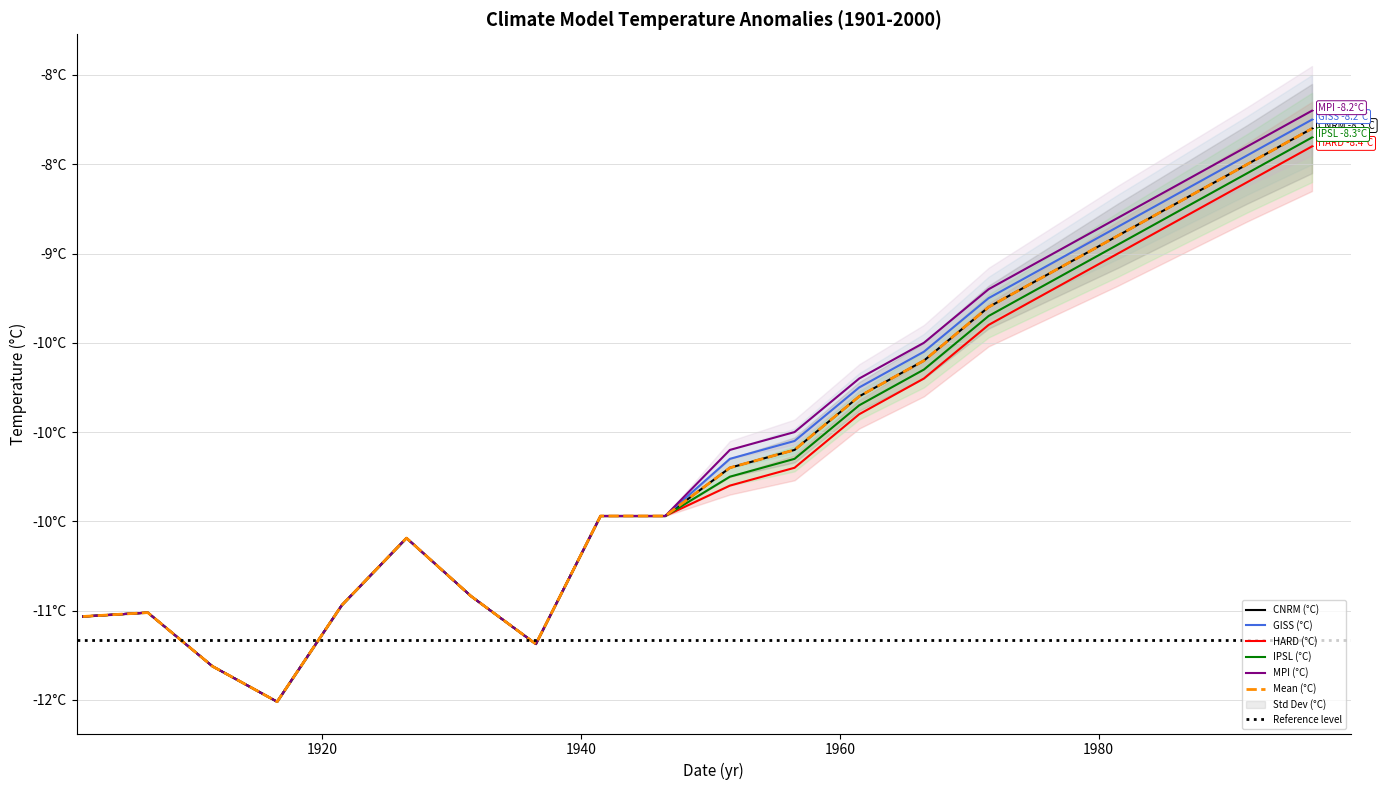

Reading left to right, extract all data points from this chart.

CNRM (°C): -11.0	-11.0	-11.3	-11.5	-11.0	-10.6	-10.9	-11.2	-10.5	-10.5	-10.2	-10.1	-9.8	-9.6	-9.3	-9.1	-8.9	-8.7	-8.5	-8.3
GISS (°C): -11.0	-11.0	-11.3	-11.5	-11.0	-10.6	-10.9	-11.2	-10.5	-10.5	-10.2	-10.1	-9.8	-9.6	-9.2	-9.1	-8.8	-8.7	-8.4	-8.2
HARD (°C): -11.0	-11.0	-11.3	-11.5	-11.0	-10.6	-10.9	-11.2	-10.5	-10.5	-10.3	-10.2	-9.9	-9.7	-9.4	-9.2	-9.0	-8.8	-8.6	-8.4
IPSL (°C): -11.0	-11.0	-11.3	-11.5	-11.0	-10.6	-10.9	-11.2	-10.5	-10.5	-10.2	-10.2	-9.8	-9.7	-9.3	-9.2	-8.9	-8.8	-8.6	-8.3
MPI (°C): -11.0	-11.0	-11.3	-11.5	-11.0	-10.6	-10.9	-11.2	-10.5	-10.5	-10.1	-10.0	-9.7	-9.5	-9.2	-9.0	-8.8	-8.6	-8.4	-8.2
Mean (°C): -11.0	-11.0	-11.3	-11.5	-11.0	-10.6	-10.9	-11.2	-10.5	-10.5	-10.2	-10.1	-9.8	-9.6	-9.3	-9.1	-8.9	-8.7	-8.5	-8.3